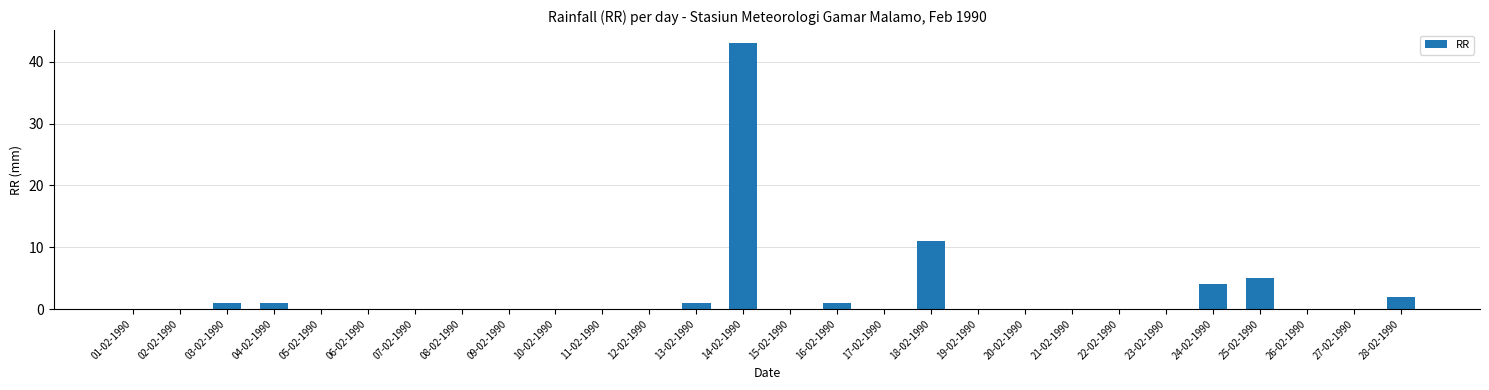

What is the maximum value shown in the chart?

43